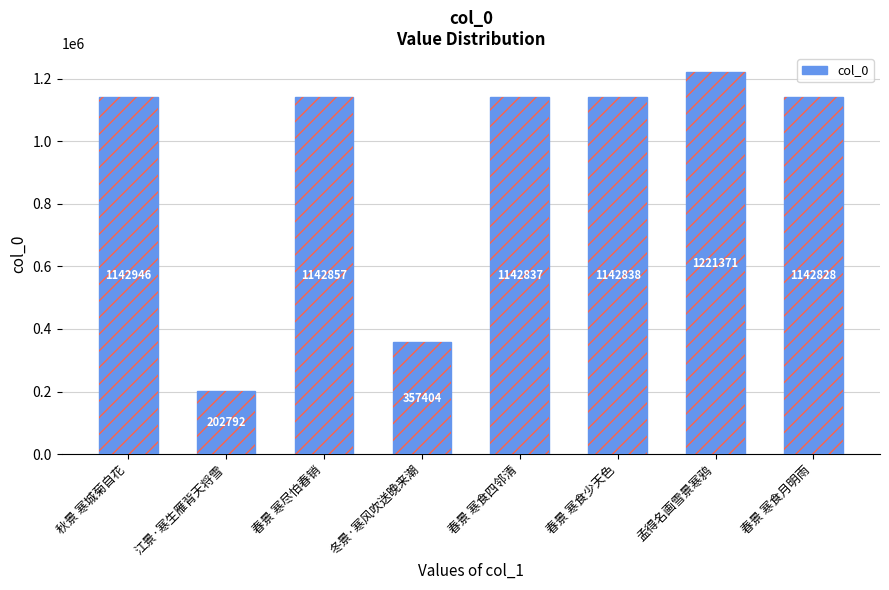

Is it true that the value at 春景 寒食月明雨 is 1142828?

True